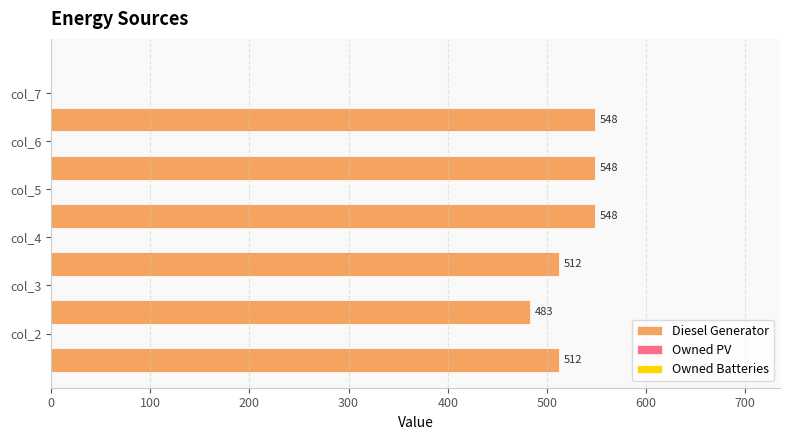

What is the greatest value displayed?

548